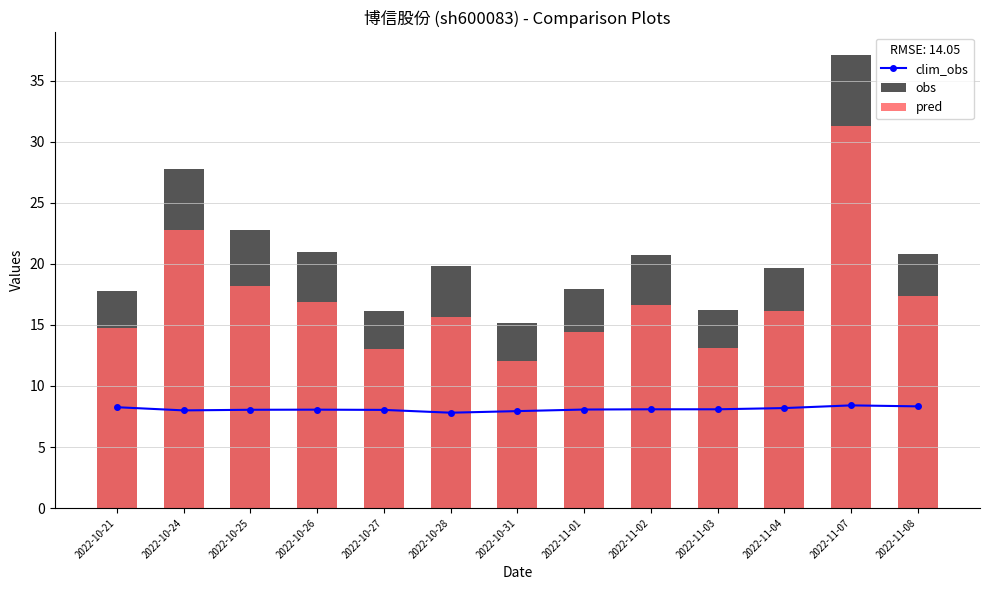

The pred series shows 21.4 at 2022-10-21. True or false?

False